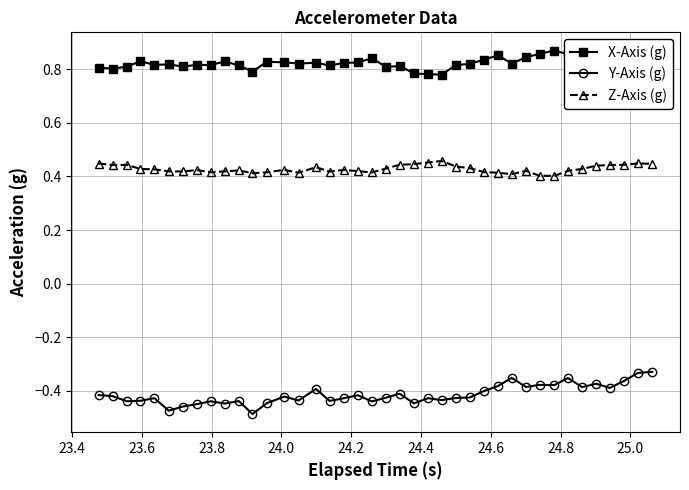

Count the X-Axis (g) values in the range 0 to 1.

40